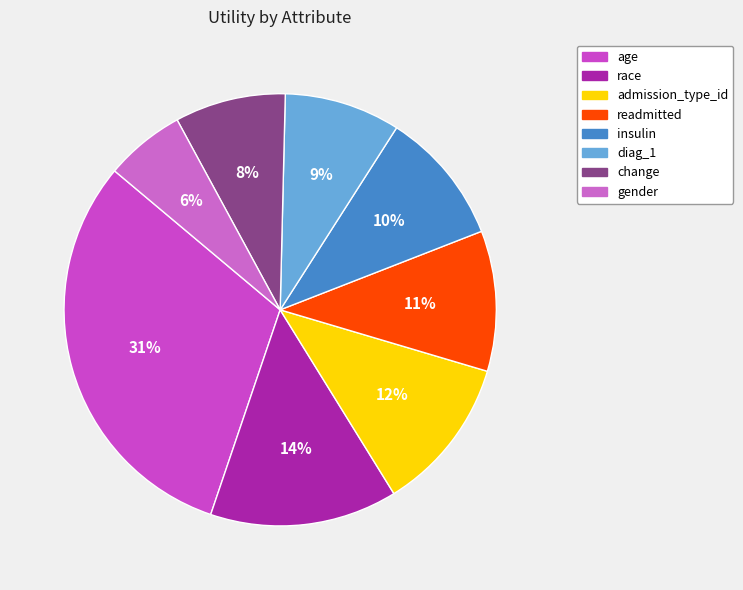

Which category has the biggest portion of the pie?

age